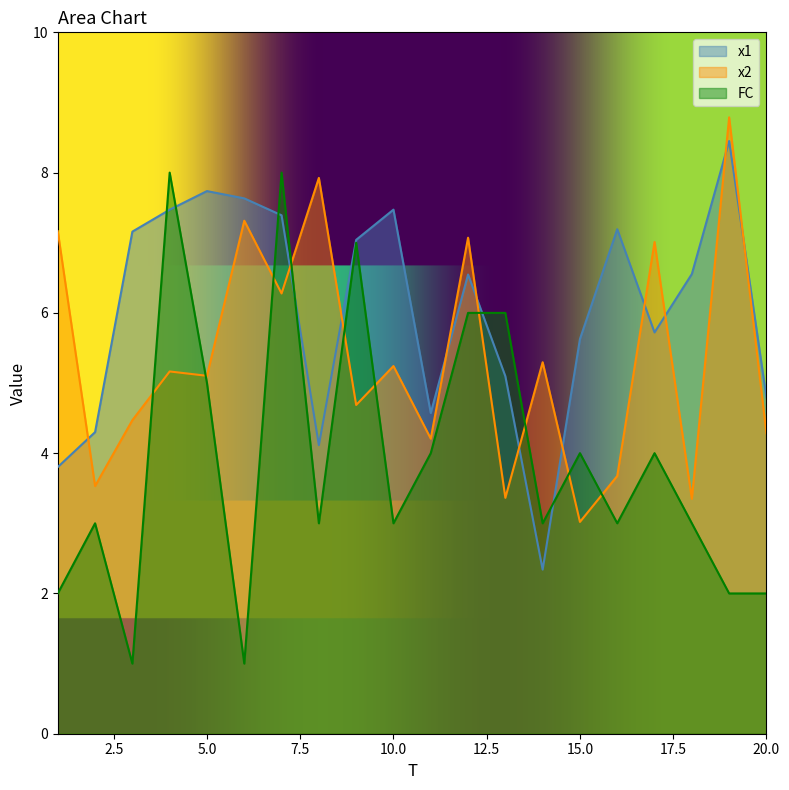

At 18, list the series in order from largest to smallest.

x1, x2, FC